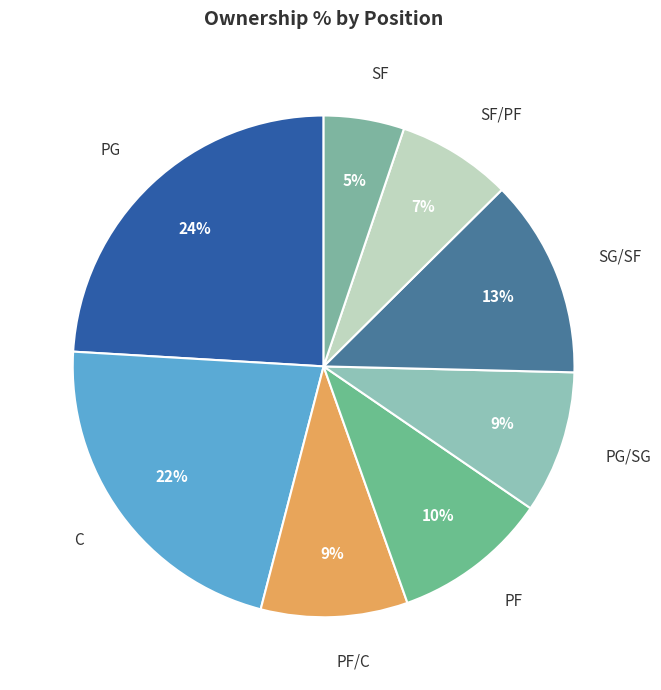

Does SF account for over 50% of the chart?

No